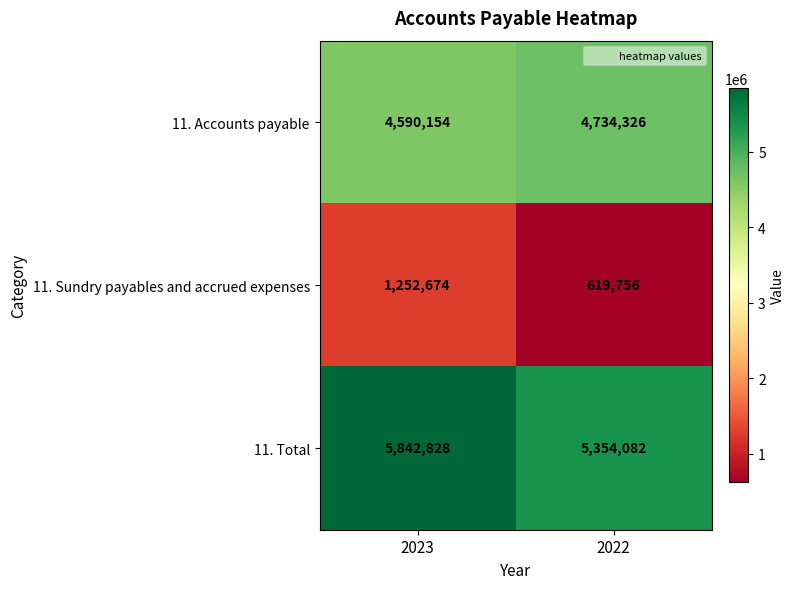

Rank the series by their average value, from lowest to highest.

11. Sundry payables and accrued expenses, 11. Accounts payable, 11. Total